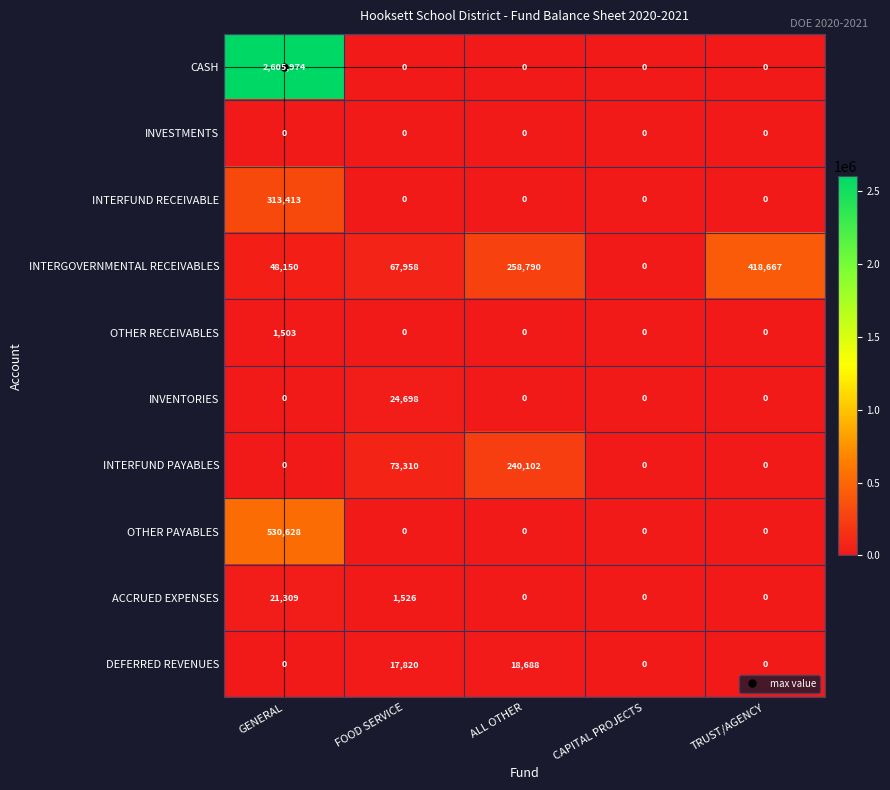

At which label does OTHER RECEIVABLES reach its peak?

GENERAL